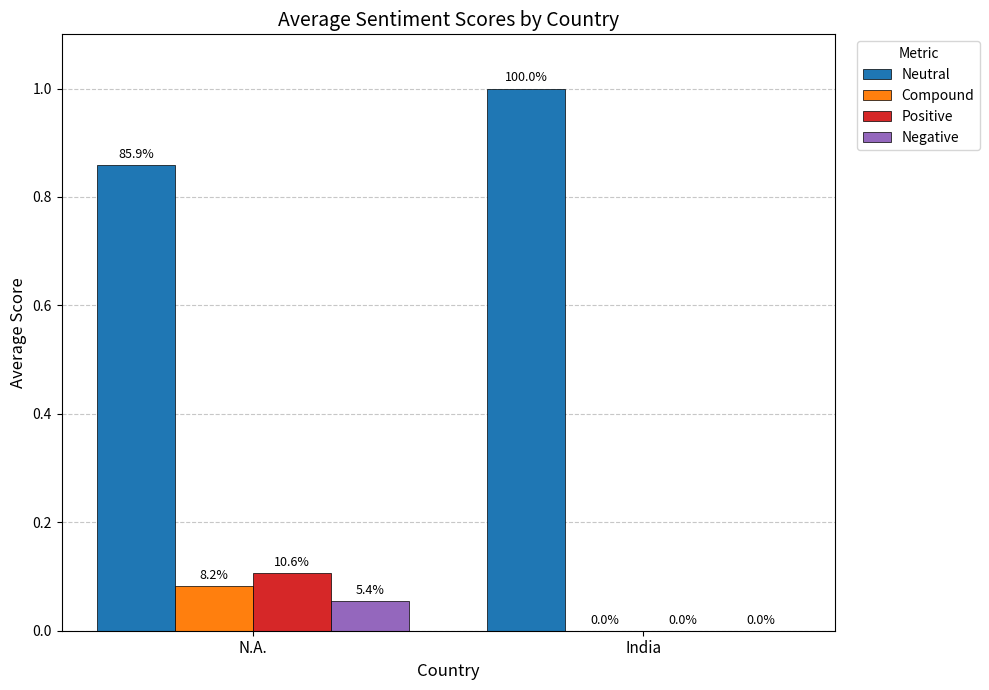

Reading right to left, what are all the values shown in this chart?

Neutral: 1.0	0.9
Compound: 0.0	0.1
Positive: 0.0	0.1
Negative: 0.0	0.1